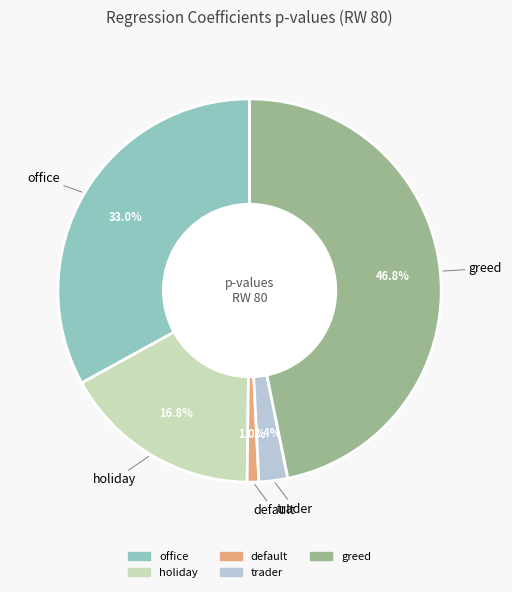

Which slice is the smallest?

default